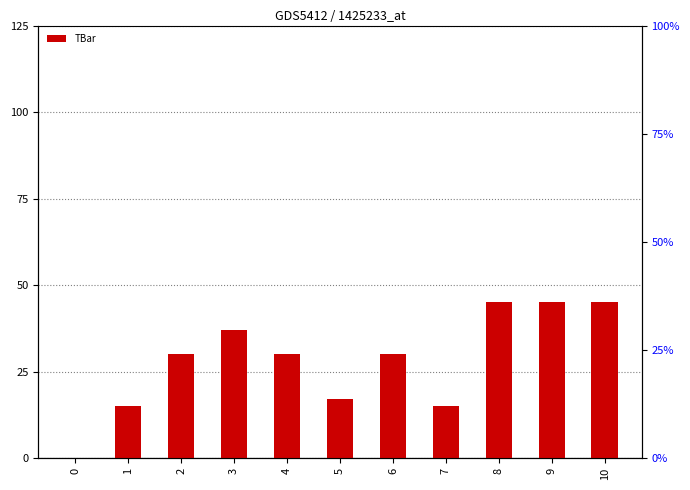

What is the difference between the values at 2 and 1?

15.0